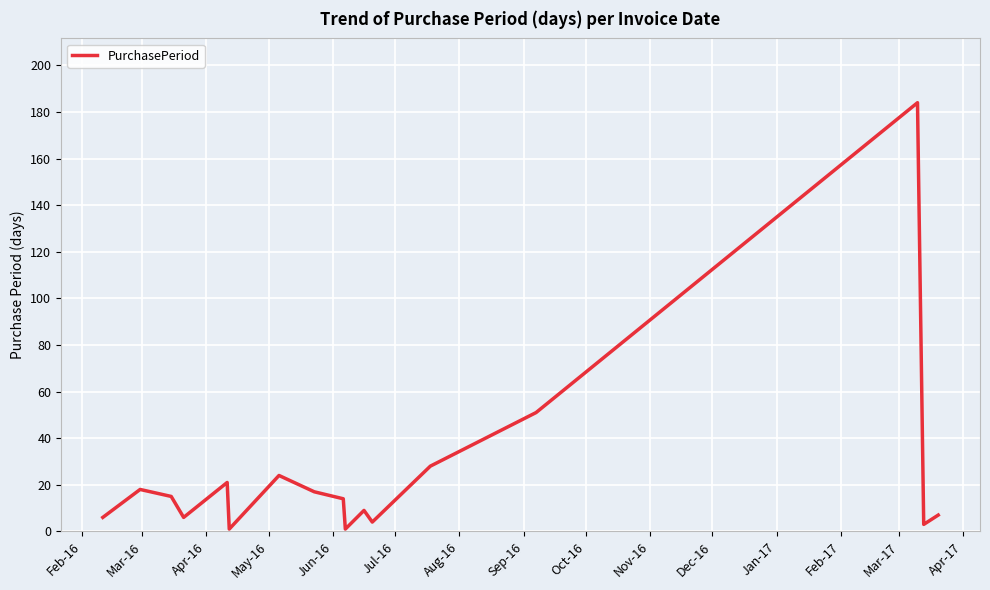

What is the smallest value displayed?

1